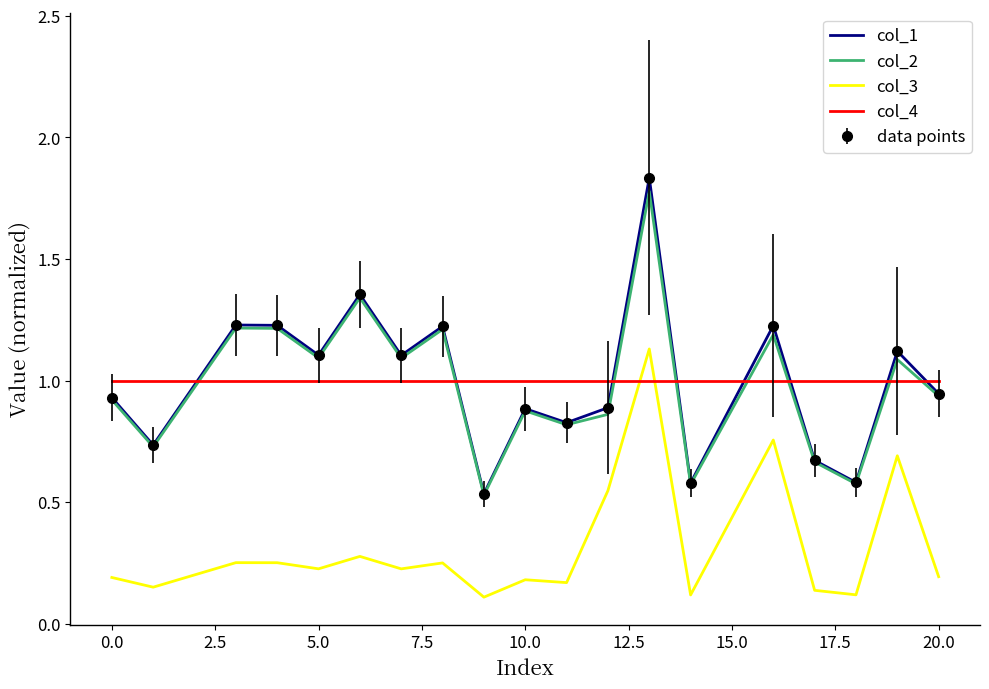

What are all the series names shown in the legend?

col_1, col_2, col_3, col_4